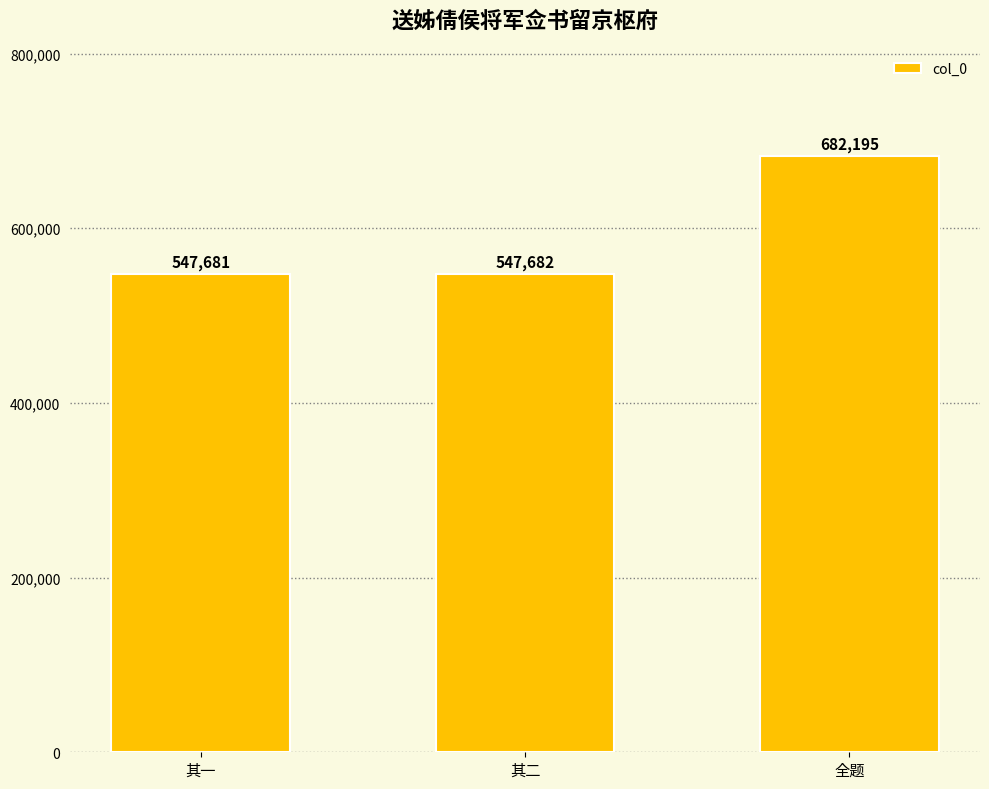

What is the label of the 1st bar from the left?

其一